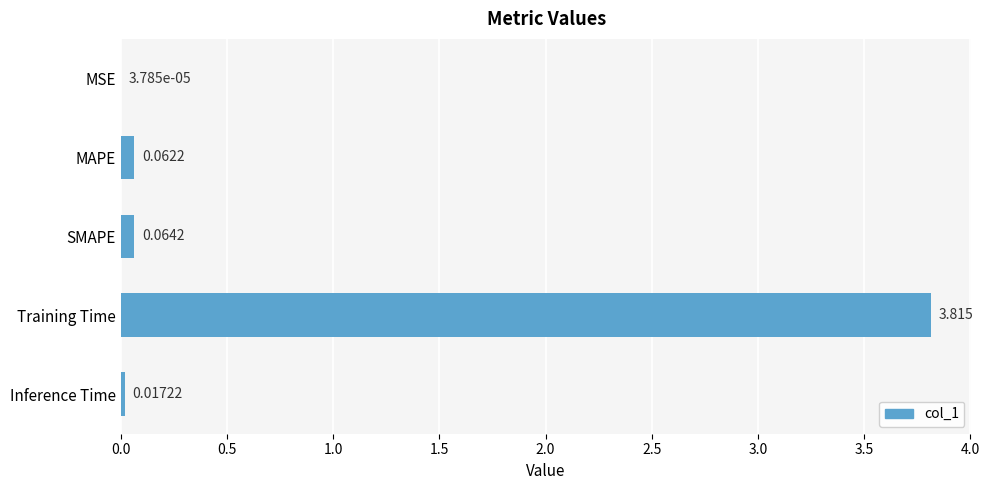

What is the maximum value shown in the chart?

3.8